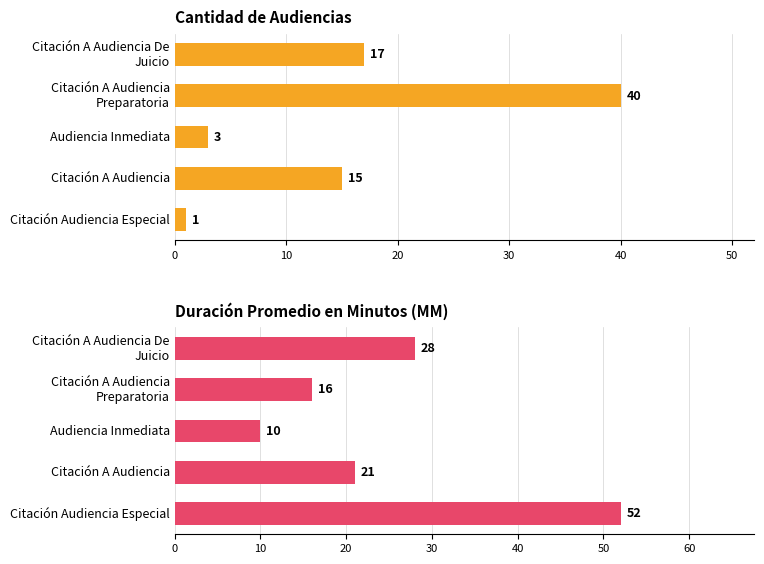

Rank the series by their average value, from lowest to highest.

Cantidad de Audiencias, Duración Promedio en Minutos (MM)